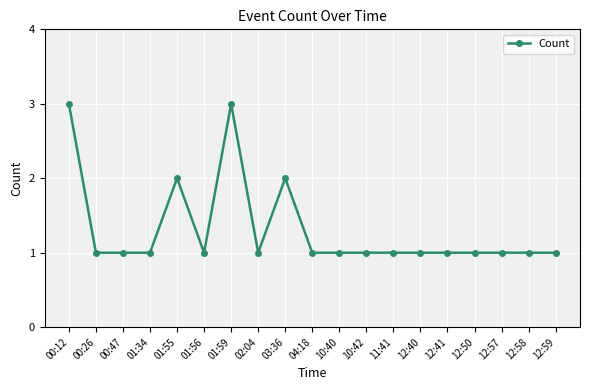

Reading right to left, list all the values displayed in this chart.

12:59=1	12:58=1	12:57=1	12:50=1	12:41=1	12:40=1	11:41=1	10:42=1	10:40=1	04:18=1	03:36=2	02:04=1	01:59=3	01:56=1	01:55=2	01:34=1	00:47=1	00:26=1	00:12=3